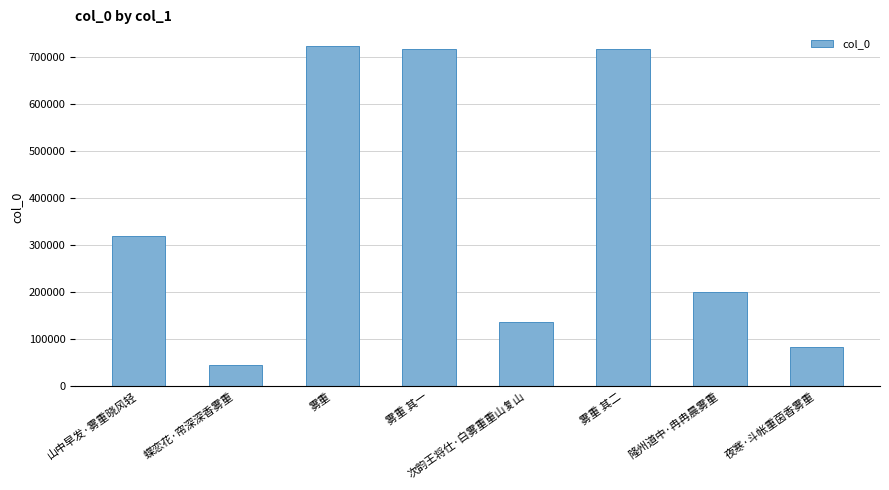

What is the label of the 8th bar from the right?

山中早发·雾重晓风轻